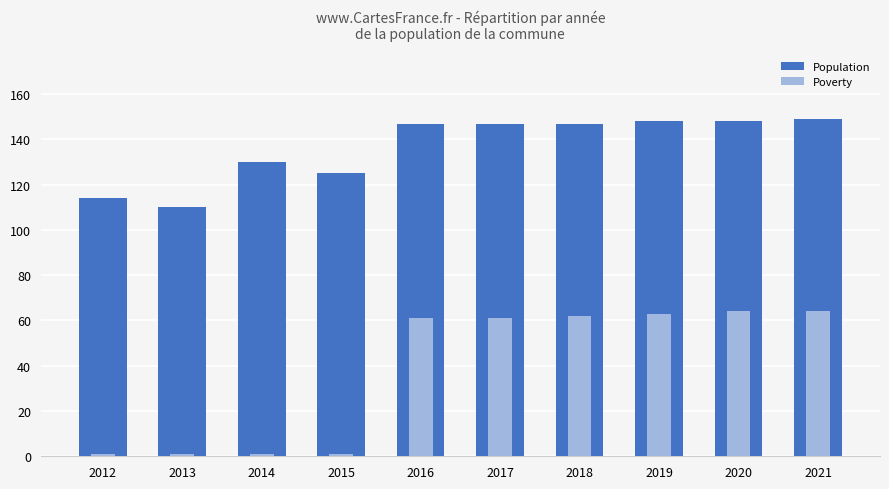

What is the value of the Poverty bar at the 5th from the left?

61